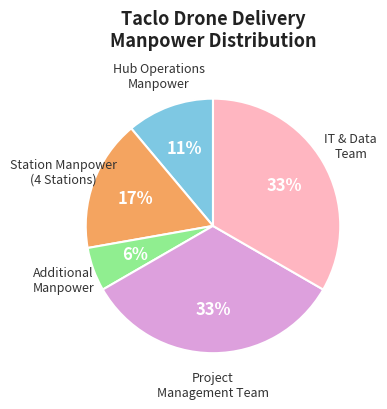

To the nearest percent, what is the average slice percentage?

20%